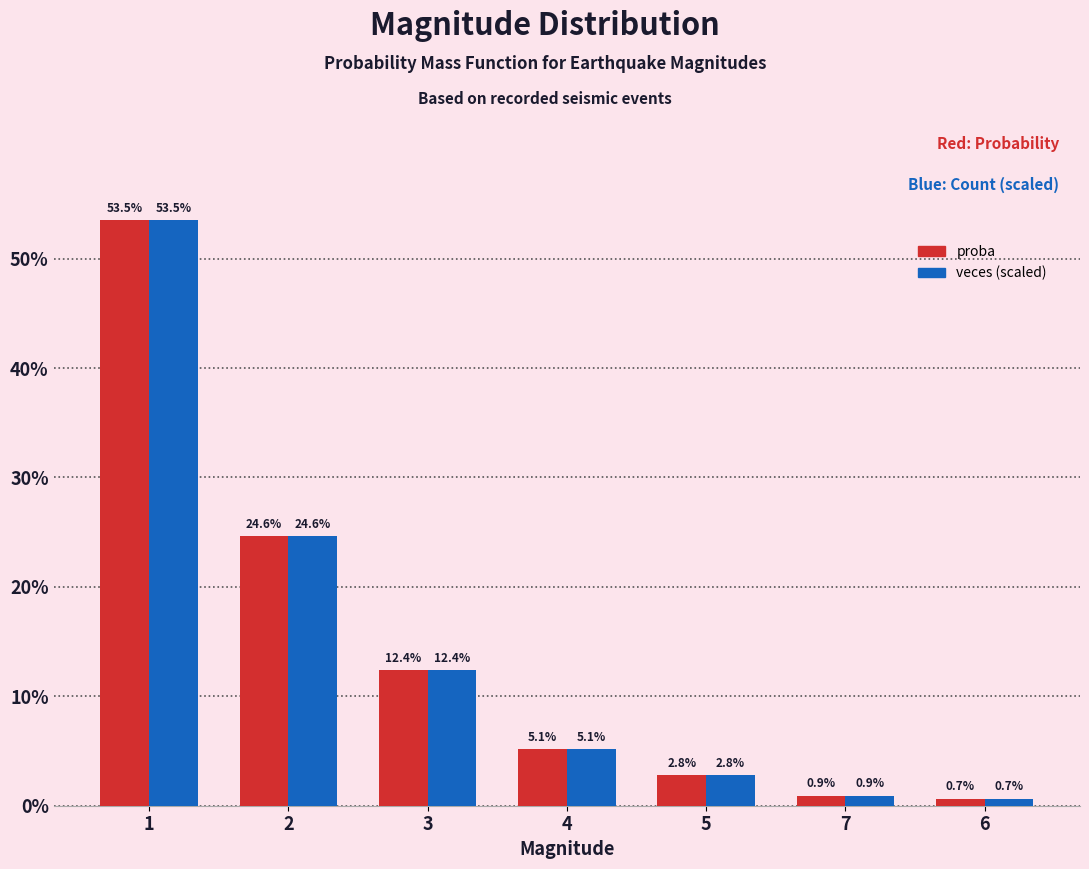

Reading right to left, transcribe all the data shown in this chart.

proba: 6=0.0	7=0.0	5=0.0	4=0.1	3=0.1	2=0.2	1=0.5
veces (scaled): 6=0.0	7=0.0	5=0.0	4=0.1	3=0.1	2=0.2	1=0.5